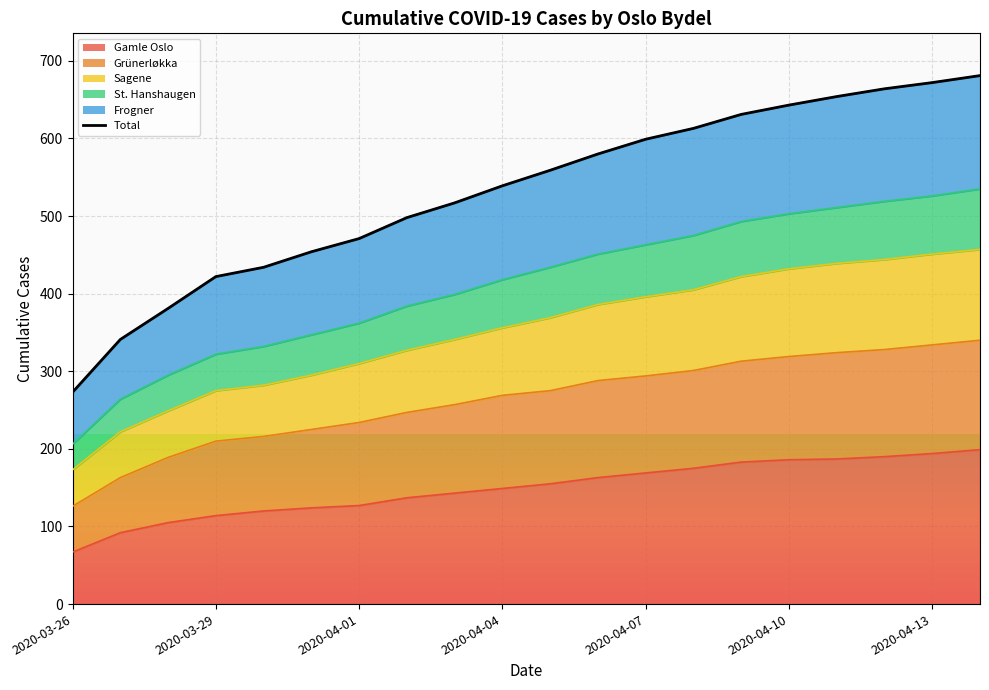

Reading left to right, what are all the values shown in this chart?

273	341	381	422	434	454	471	498	517	539	559	580	599	613	631	643	654	664	672	681